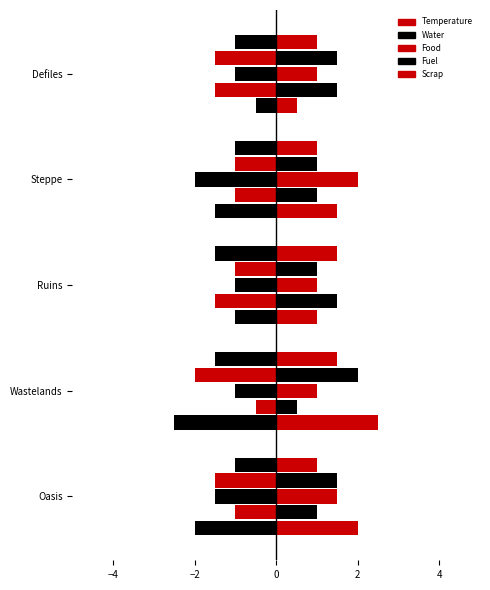

Are the bars grouped side by side (vs. stacked)?

Yes